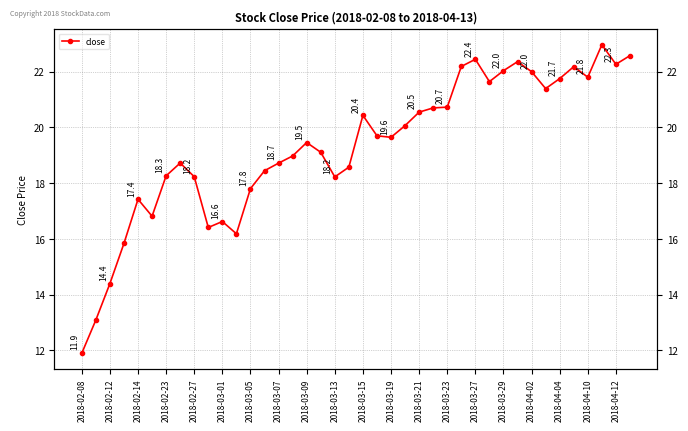

What is the greatest value displayed?

23.0